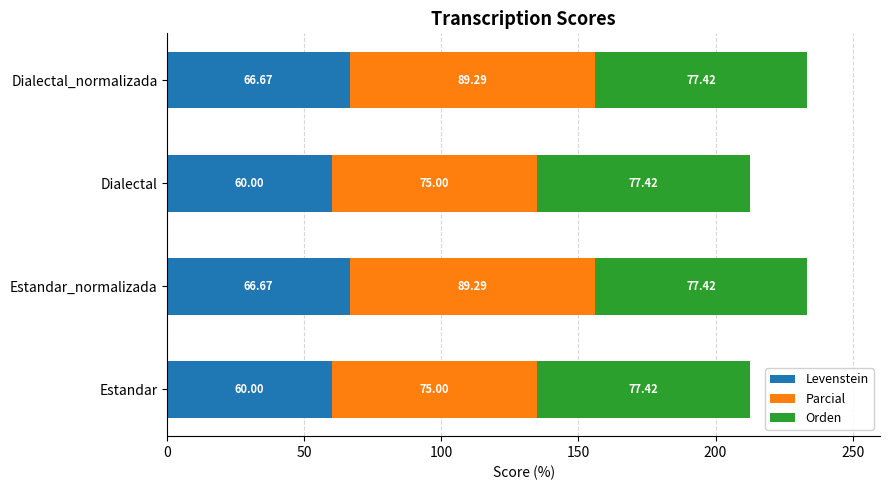

What is the average value of the Levenstein series?

63.3